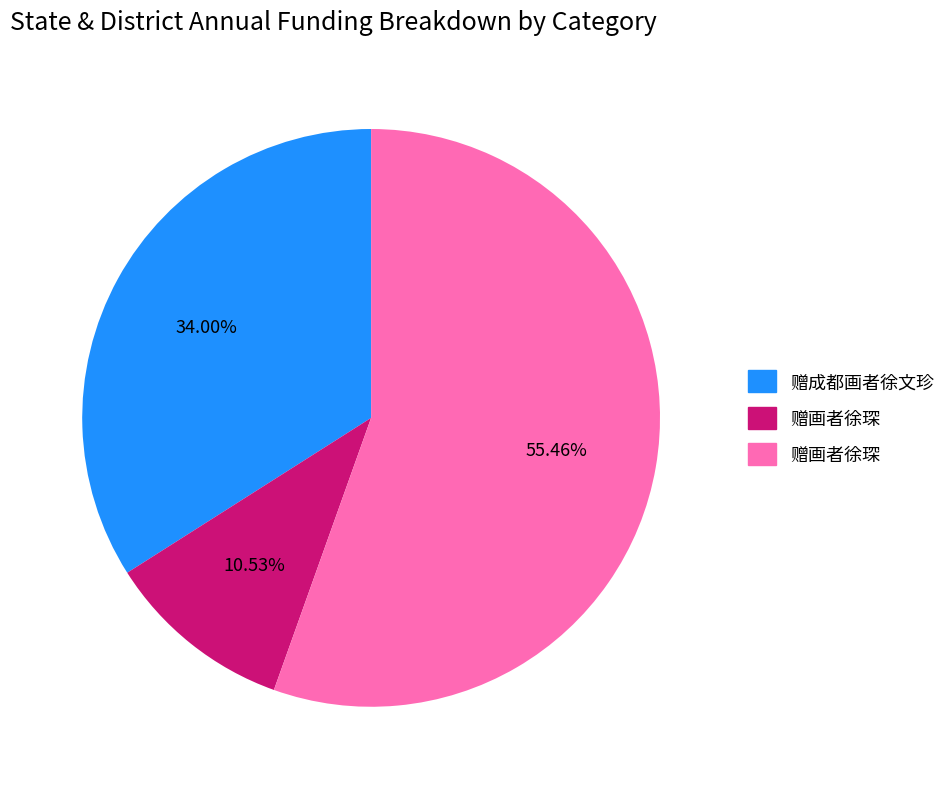

Is there any slice that represents more than half of the pie?

Yes